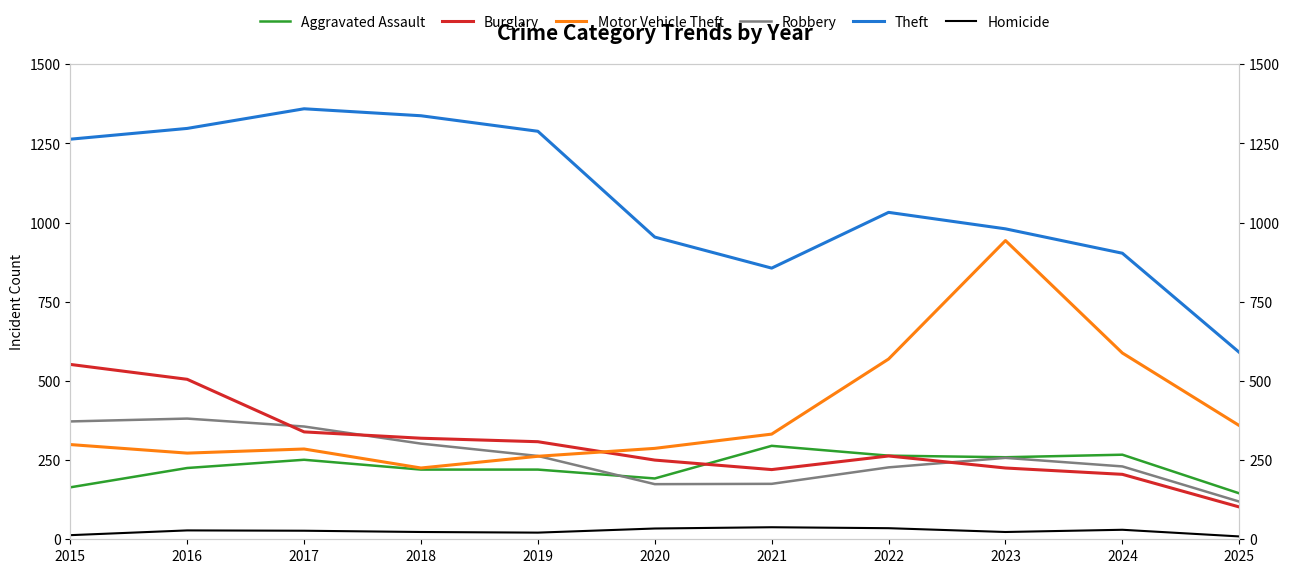

At which category does Theft reach its first local peak?

2017